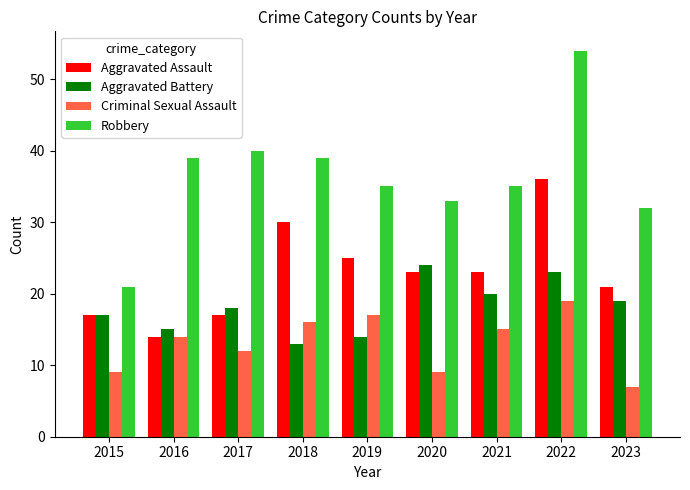

The value of Criminal Sexual Assault at 2020 is 13. True or false?

False